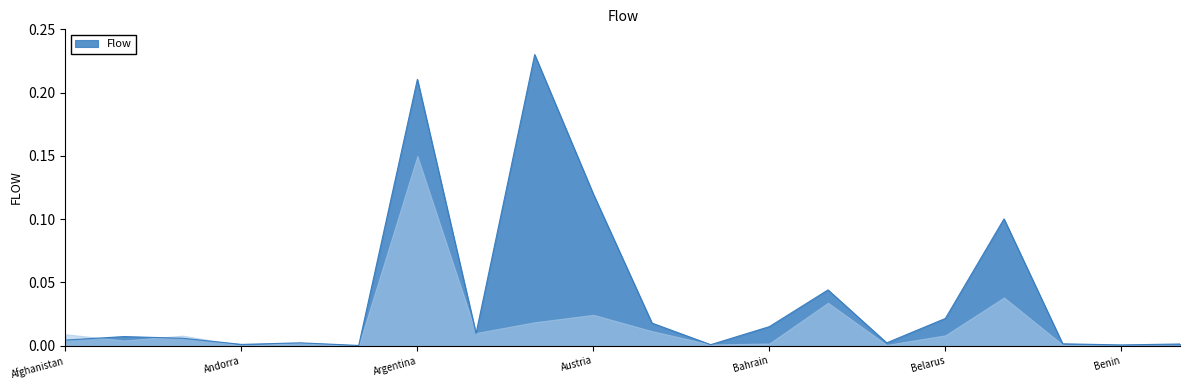

The value of Flow at Benin is 0.0. True or false?

True